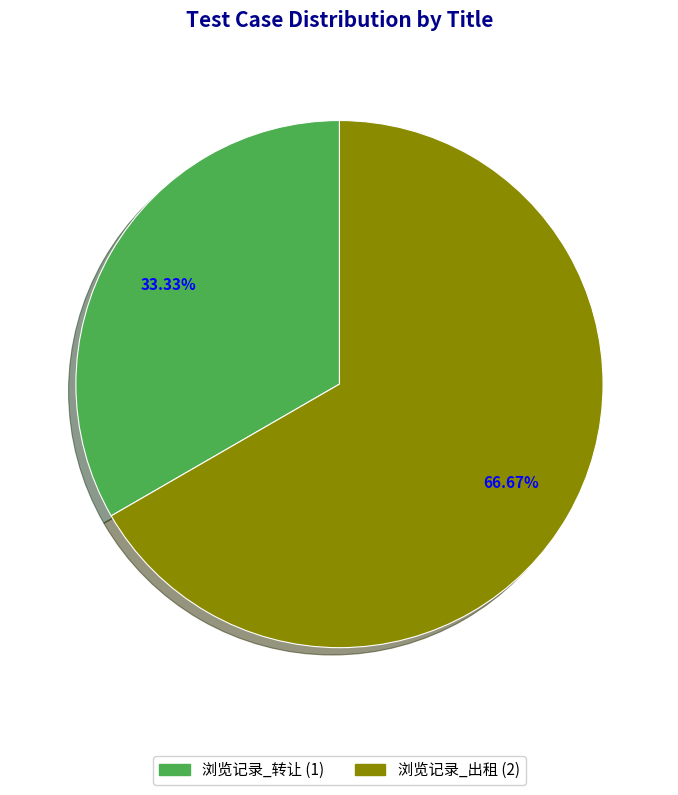

What percentage is the 浏览记录_转让 slice, to the nearest percent?

33%